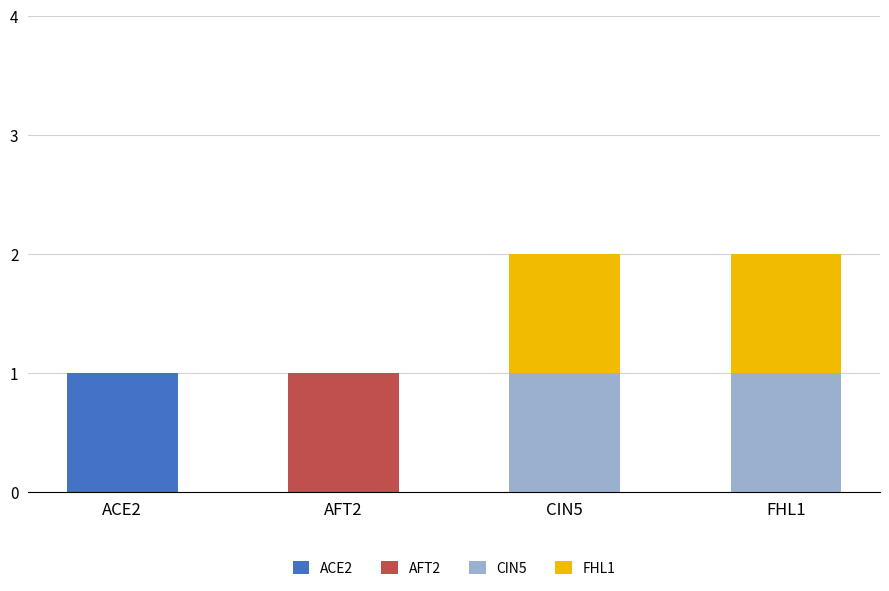

Reading left to right, what are the values for ACE2?

ACE2=1	AFT2=0	CIN5=0	FHL1=0